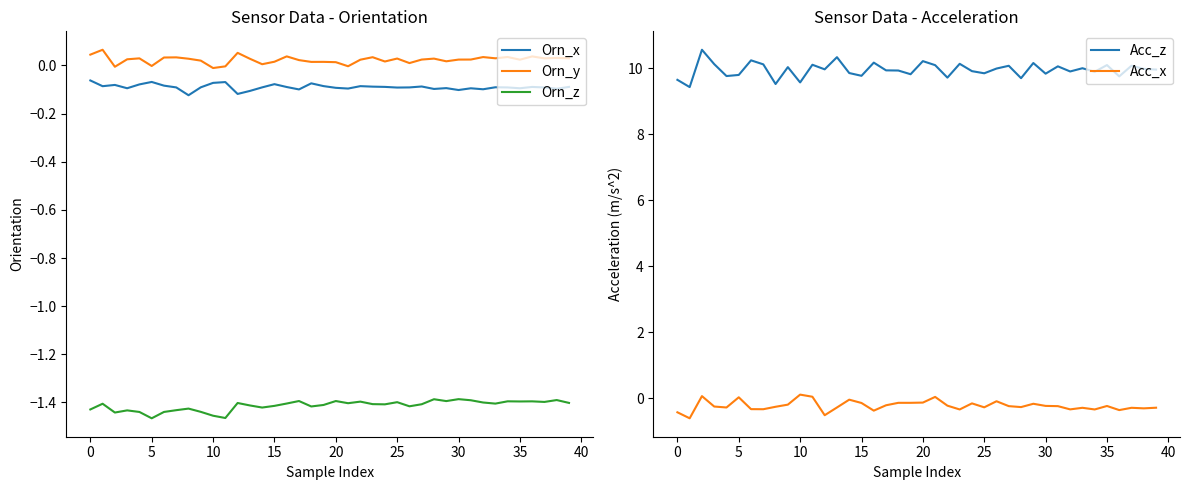

How many distinct data groups are displayed?

5